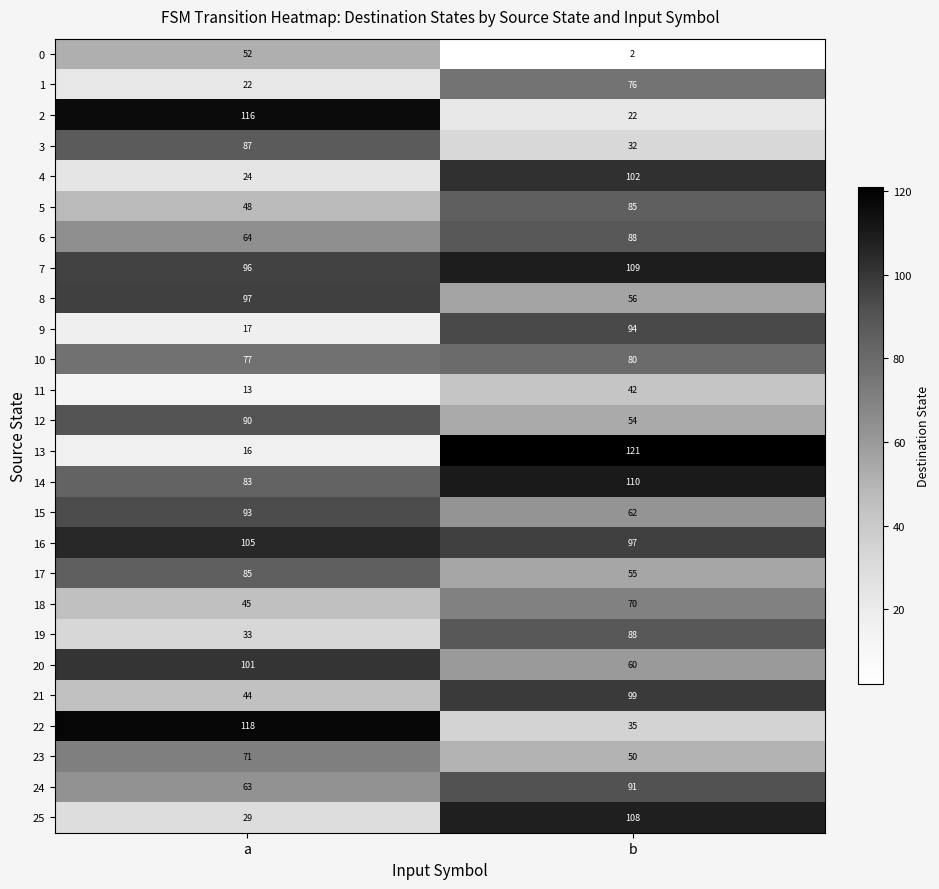

What is the sum of all 16 values?

202